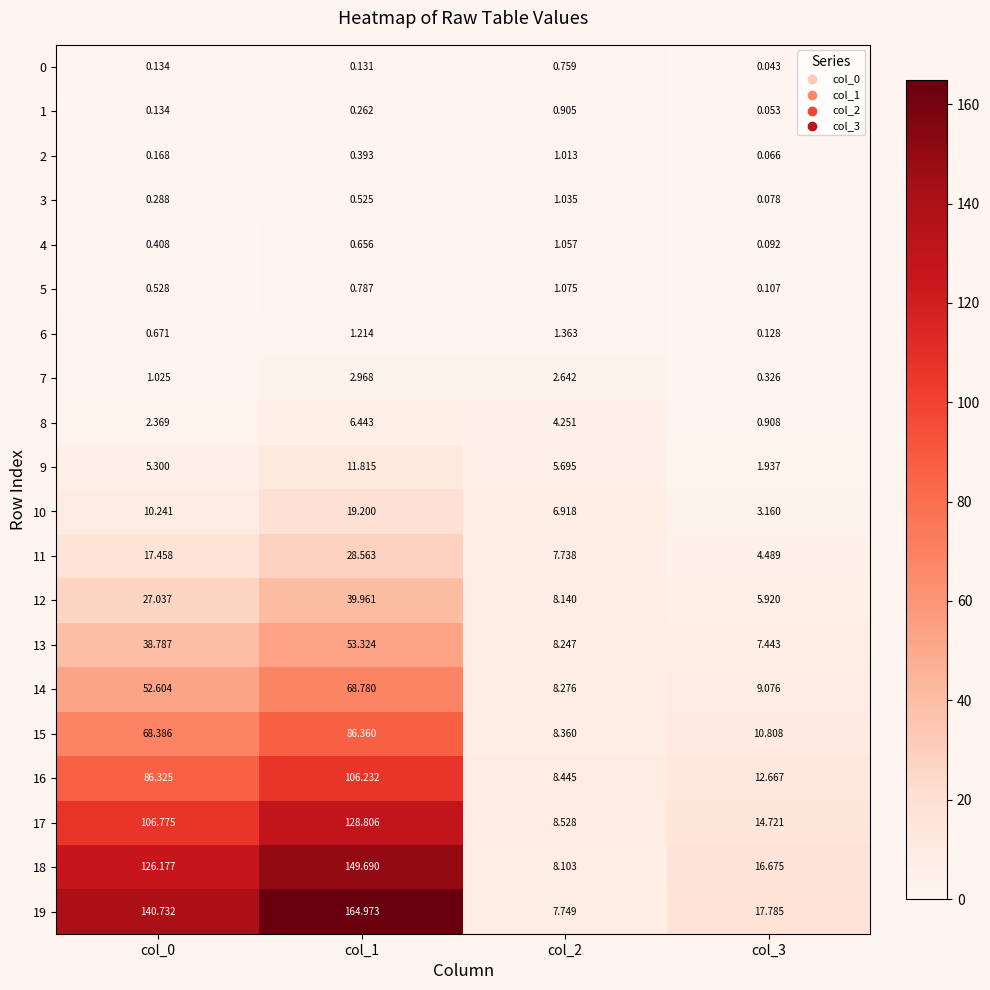

Is the value of 11 at col_2 greater than the value of 6 at col_2?

Yes